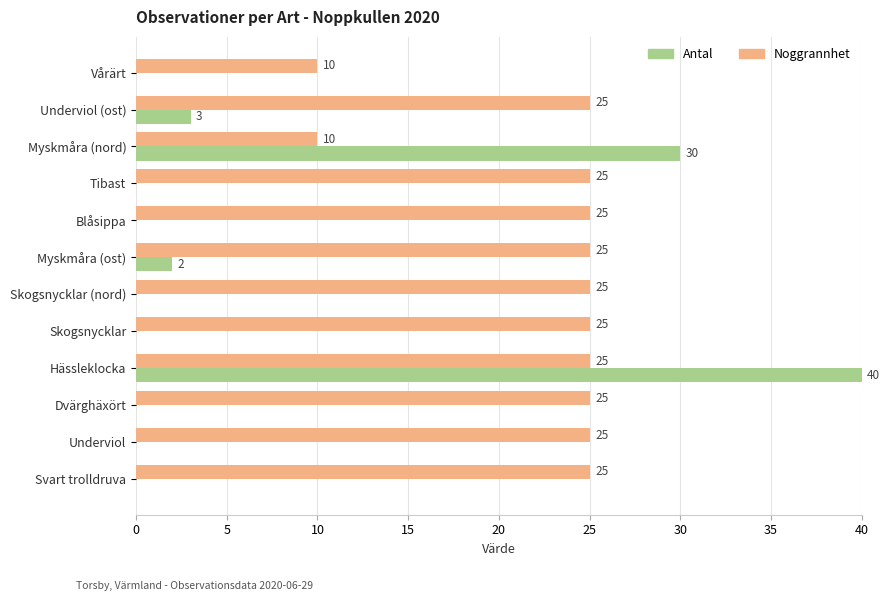

What is the sum of the Noggrannhet values at Skogsnycklar and Hässleklocka?

50